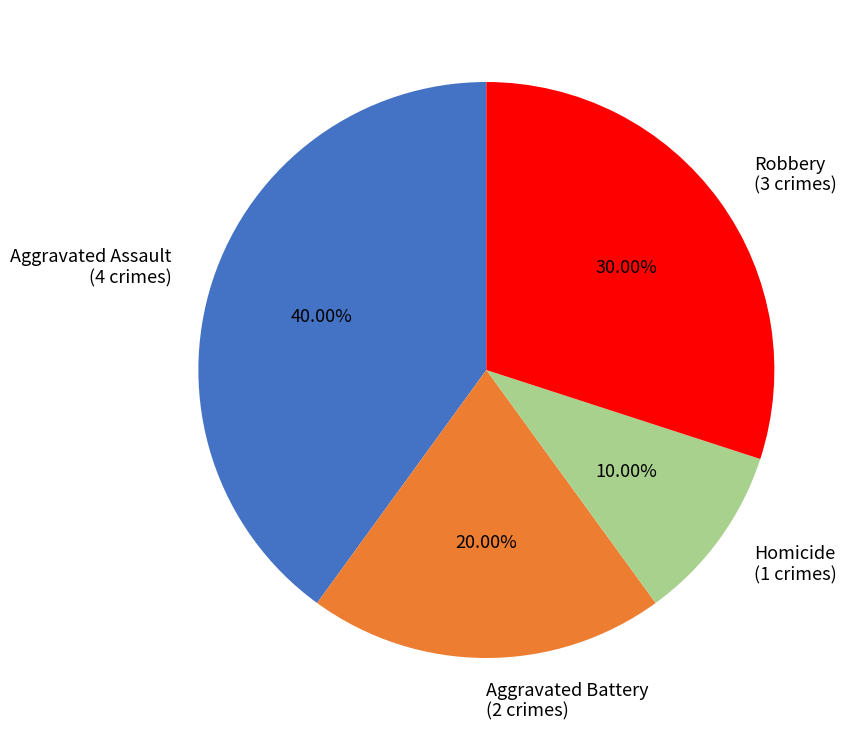

To the nearest percent, what is the difference between the largest and smallest slice percentages?

30%